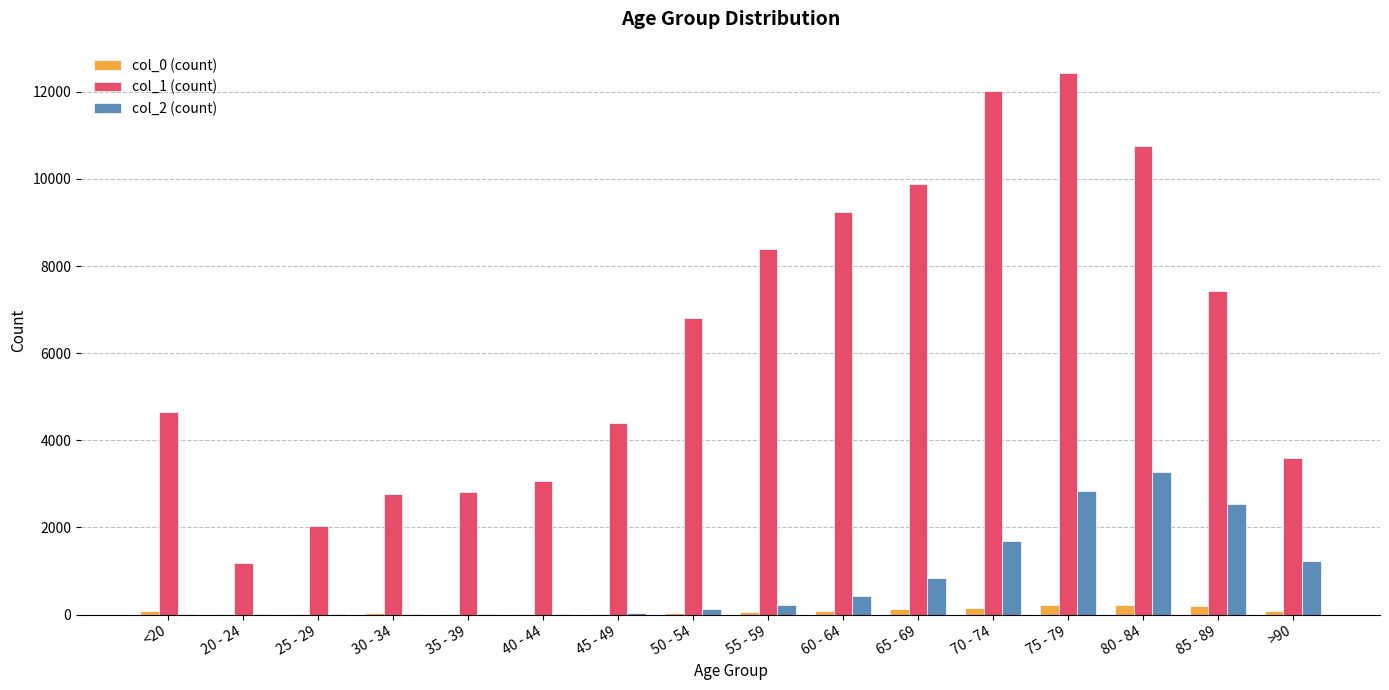

At which category is the sum across all series the highest?

75 - 79